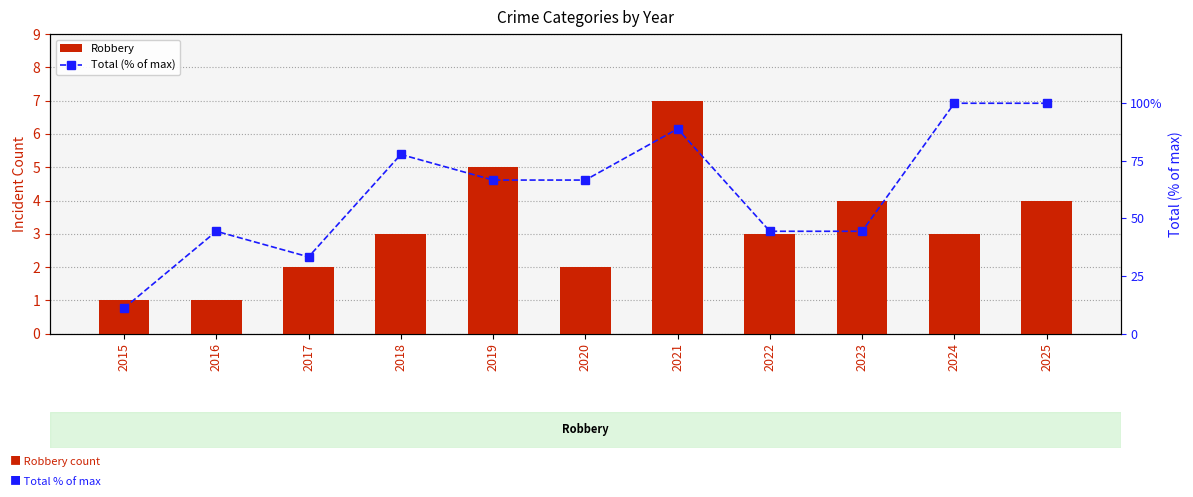

Which has a higher value, 2017 or 2019?

2019